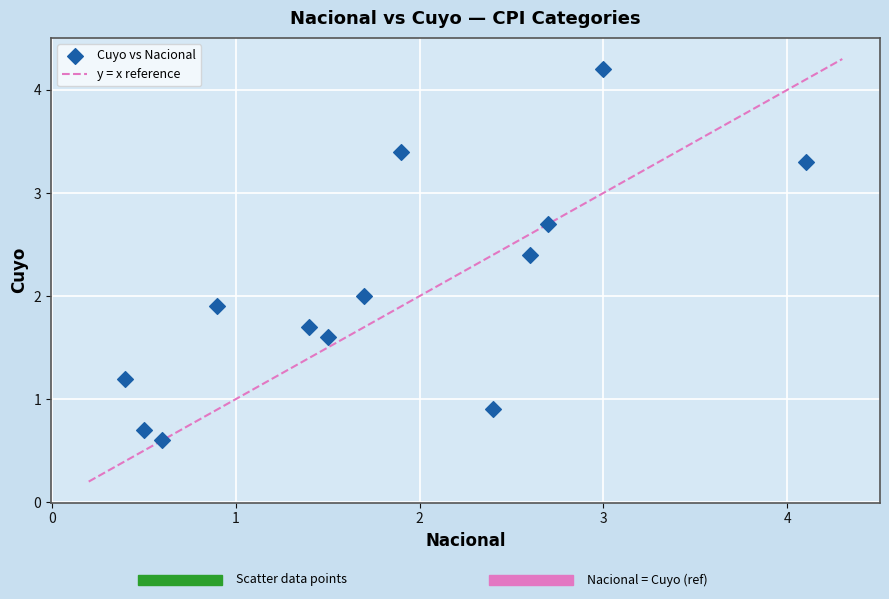

What is the range of X values (max minus min)?

3.7